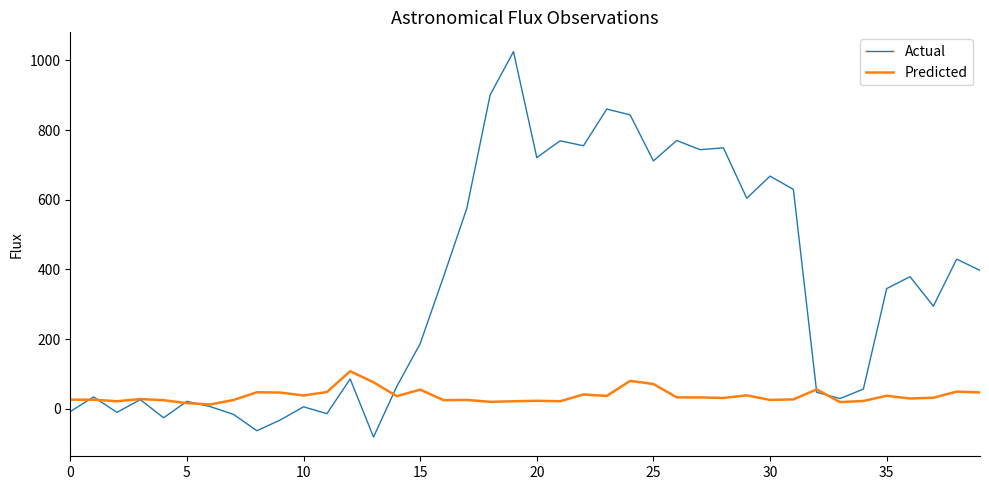

What is the minimum value shown in the chart?

-81.1